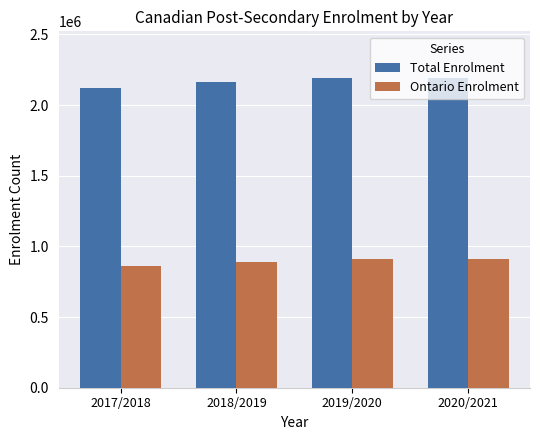

Which series has the largest range (max minus min)?

Total Enrolment